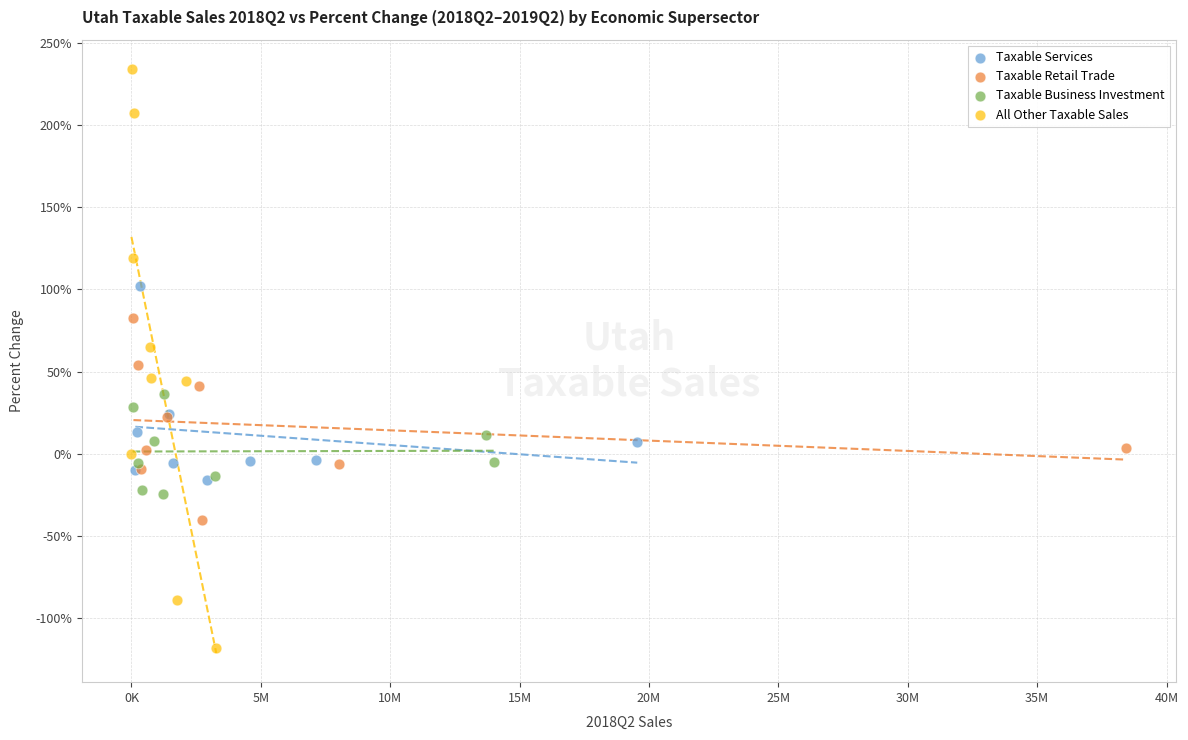

What are all the series names shown in the legend?

Taxable Services, Taxable Retail Trade, Taxable Business Investment, All Other Taxable Sales